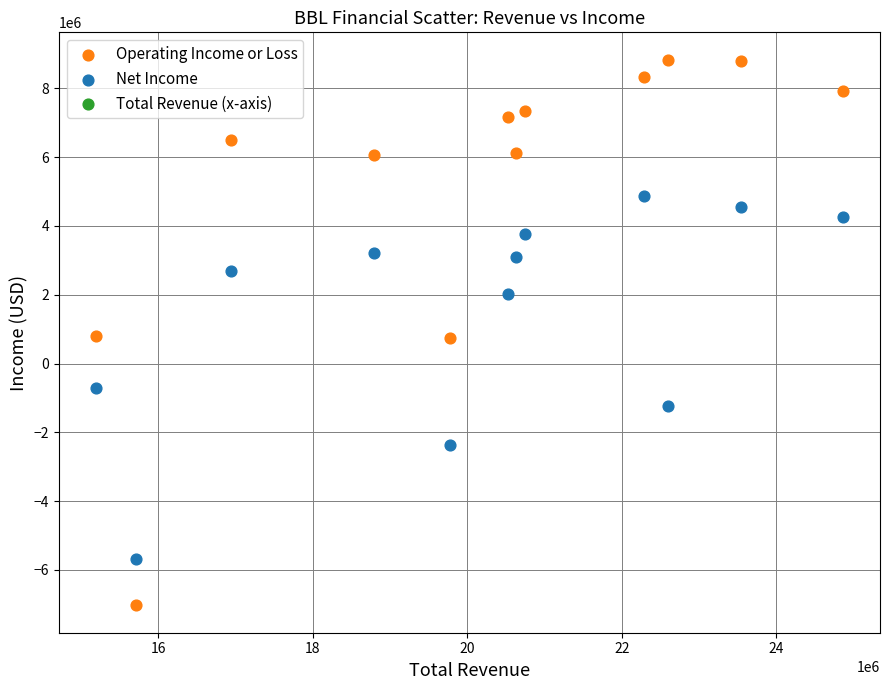

Which series contains the highest Y value?

Operating Income or Loss